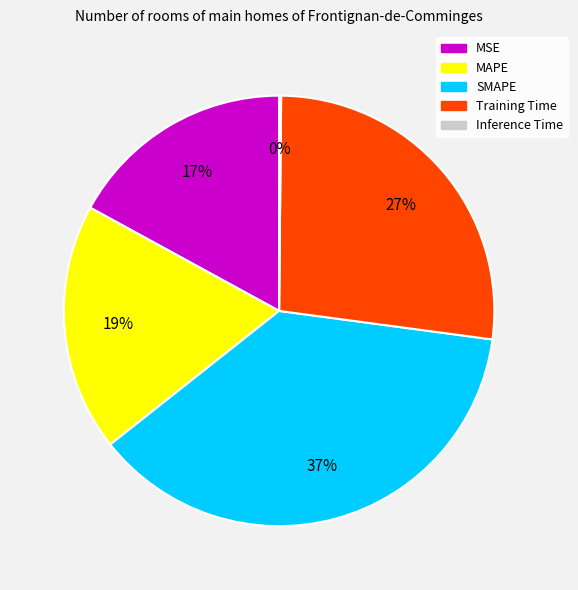

Which slice is the largest?

SMAPE